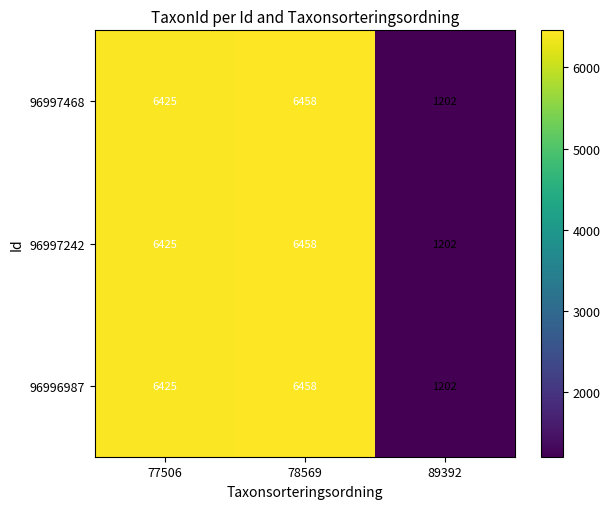

At which category is the sum across all series the highest?

78569